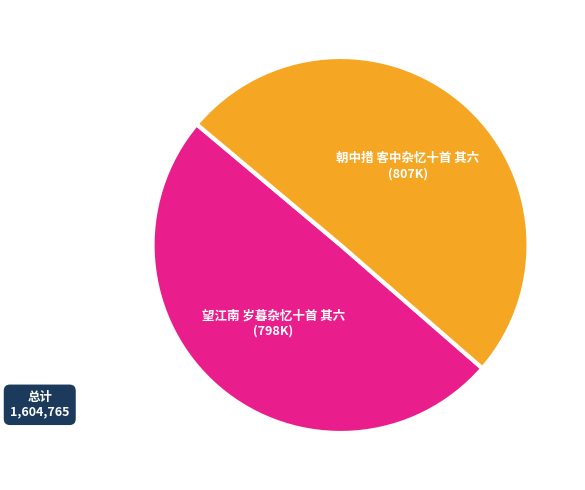

Is there any slice that represents more than half of the pie?

Yes